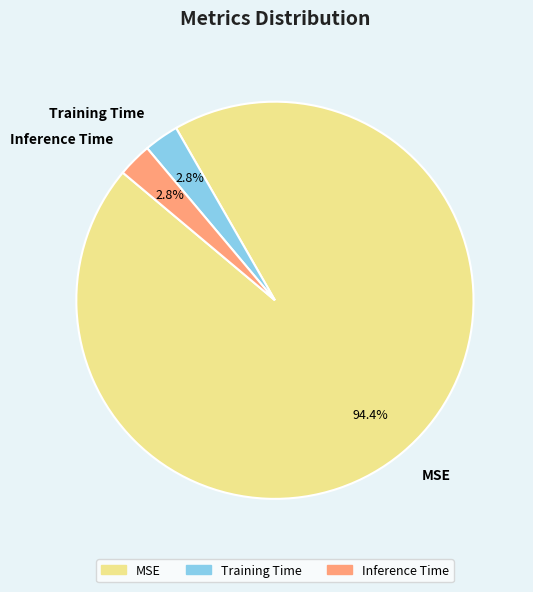

The MSE slice represents 99% of the pie. True or false?

False